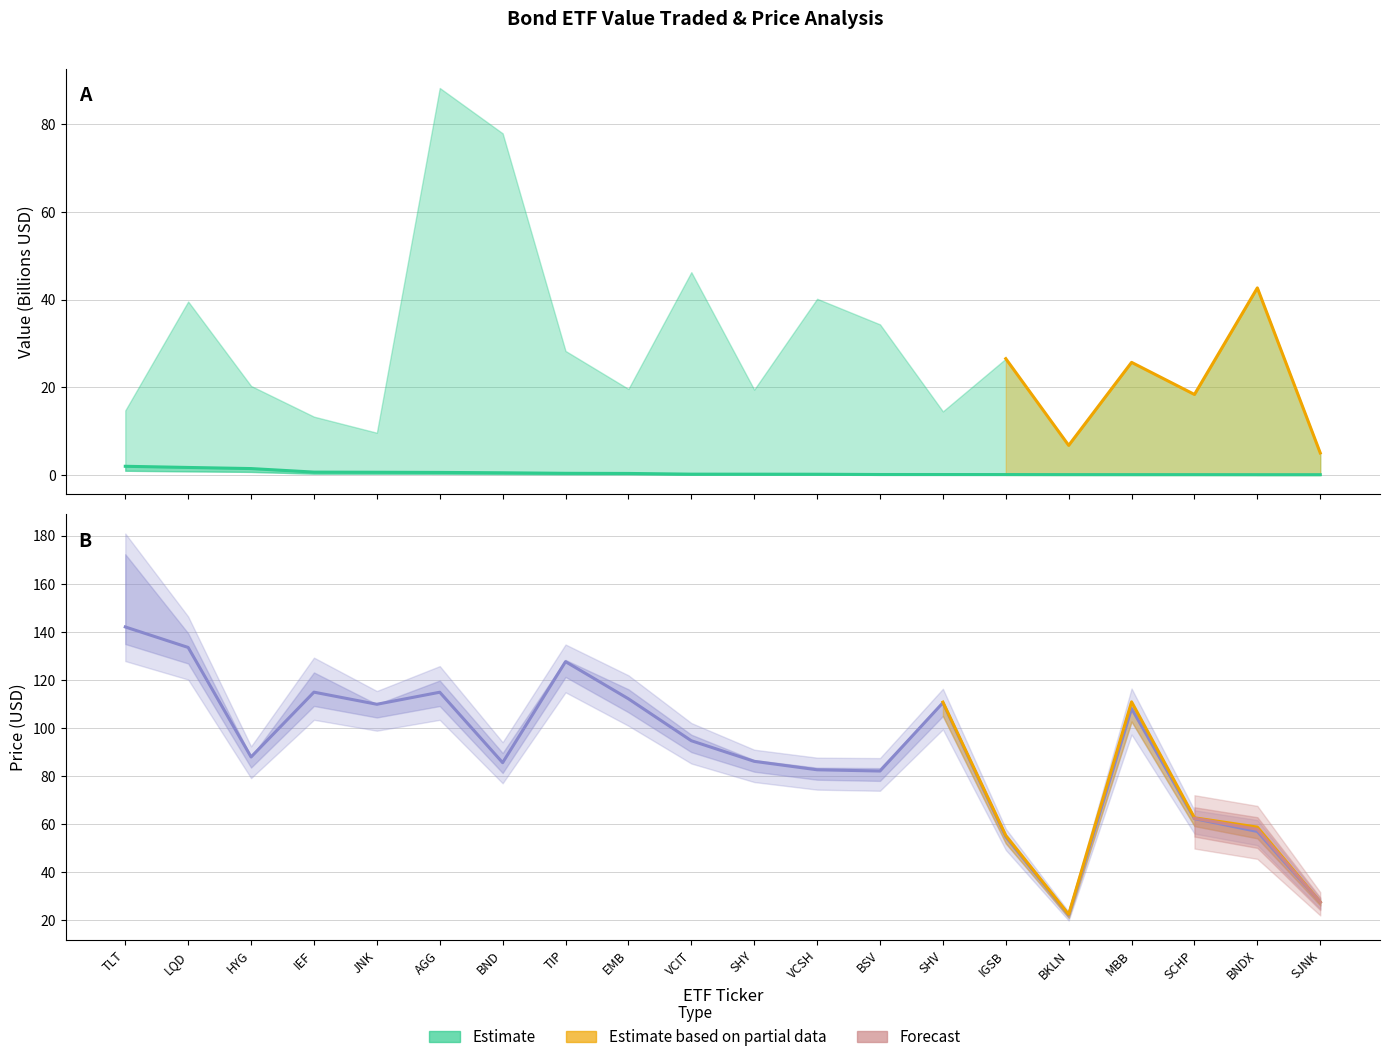

Count the number of categories in the chart.

20